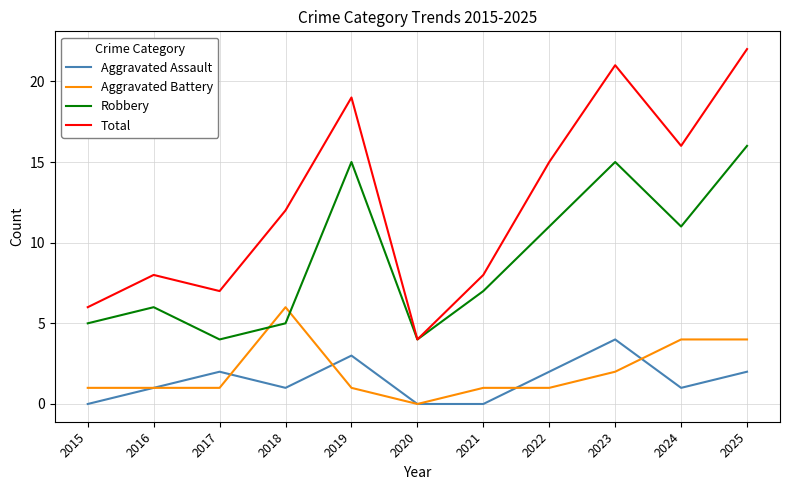

Between 2022 and 2024, which series saw the biggest shift?

Aggravated Battery